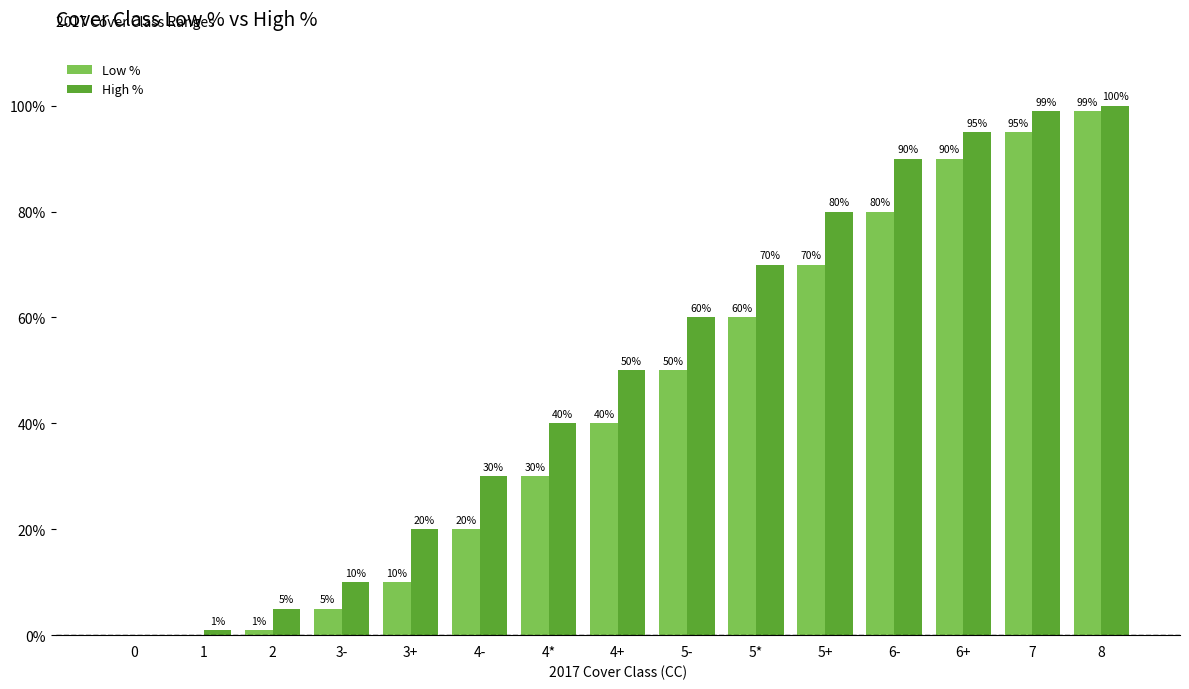

What are all the series names shown in the legend?

Low %, High %